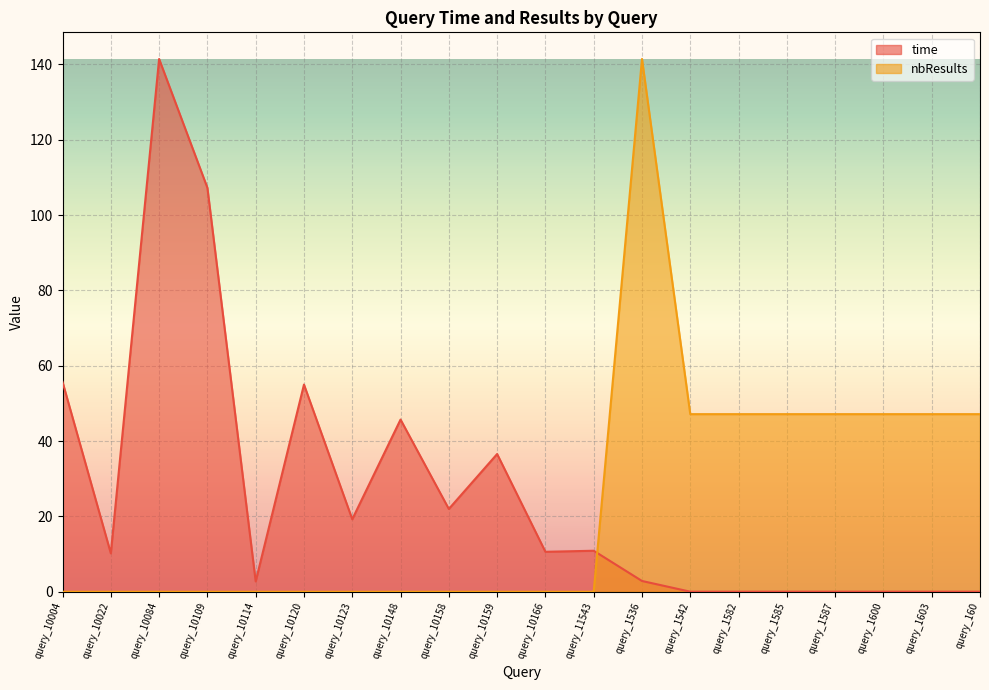

Which series has the largest total across all categories?

time